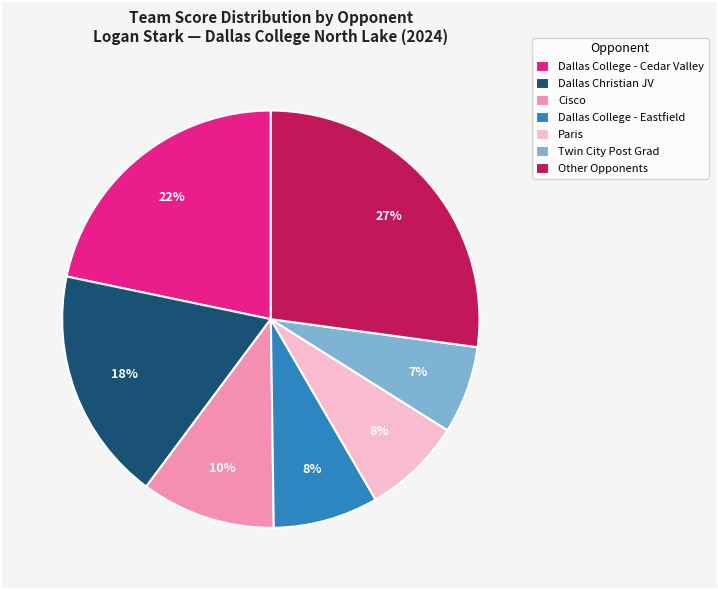

Is it true that Paris is 19% of the pie?

False